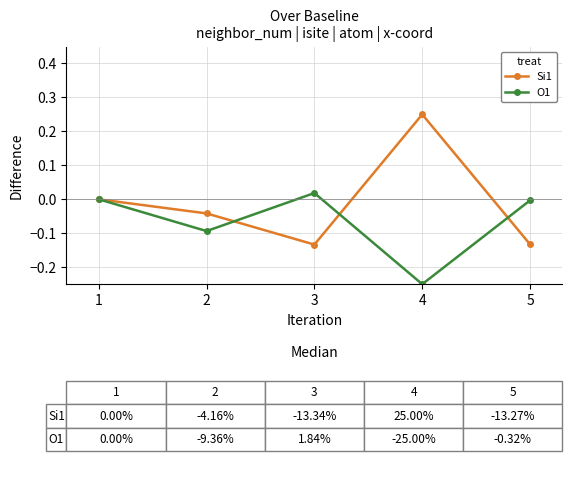

At 4, list the series in order from smallest to largest.

O1, Si1